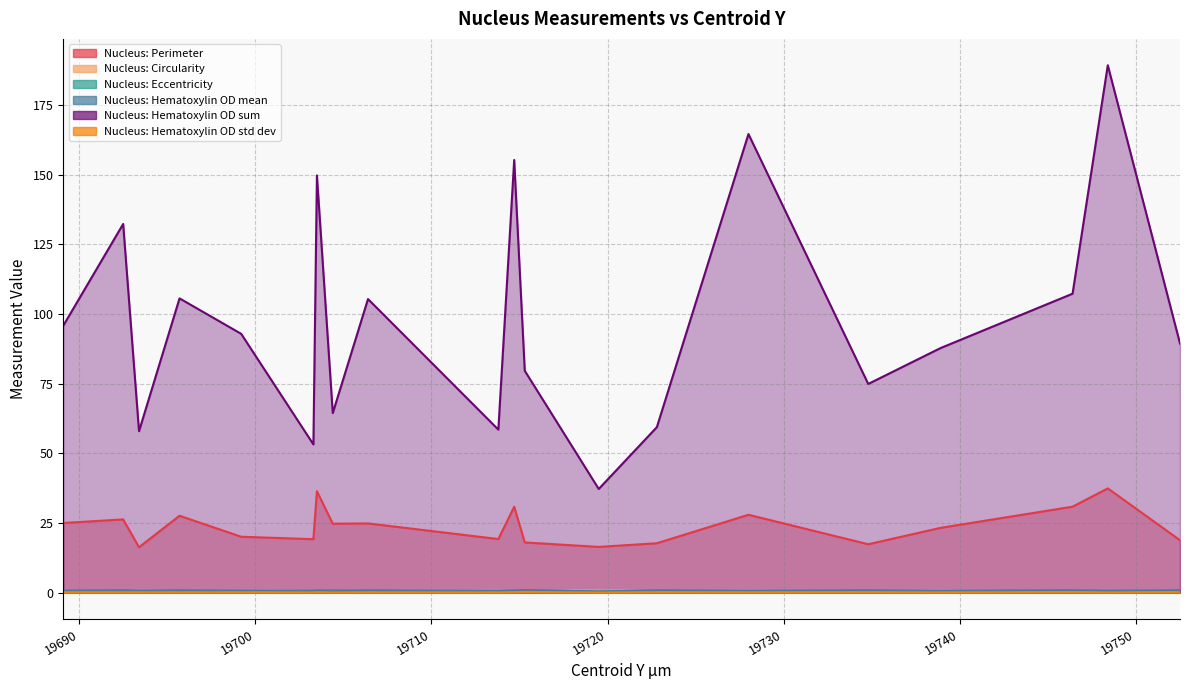

What is the difference between the maximum and minimum values in the Nucleus: Hematoxylin OD sum series?

152.0